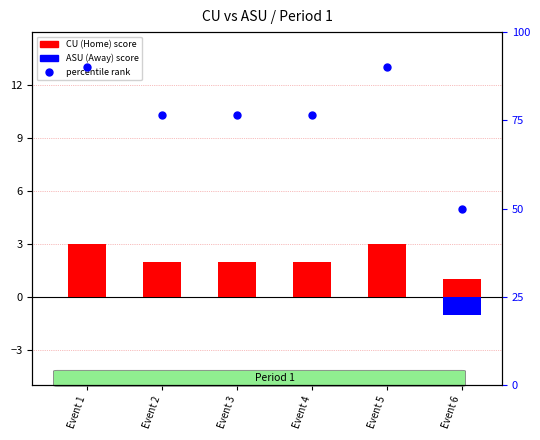

At which category is the sum across all series the highest?

Event 1